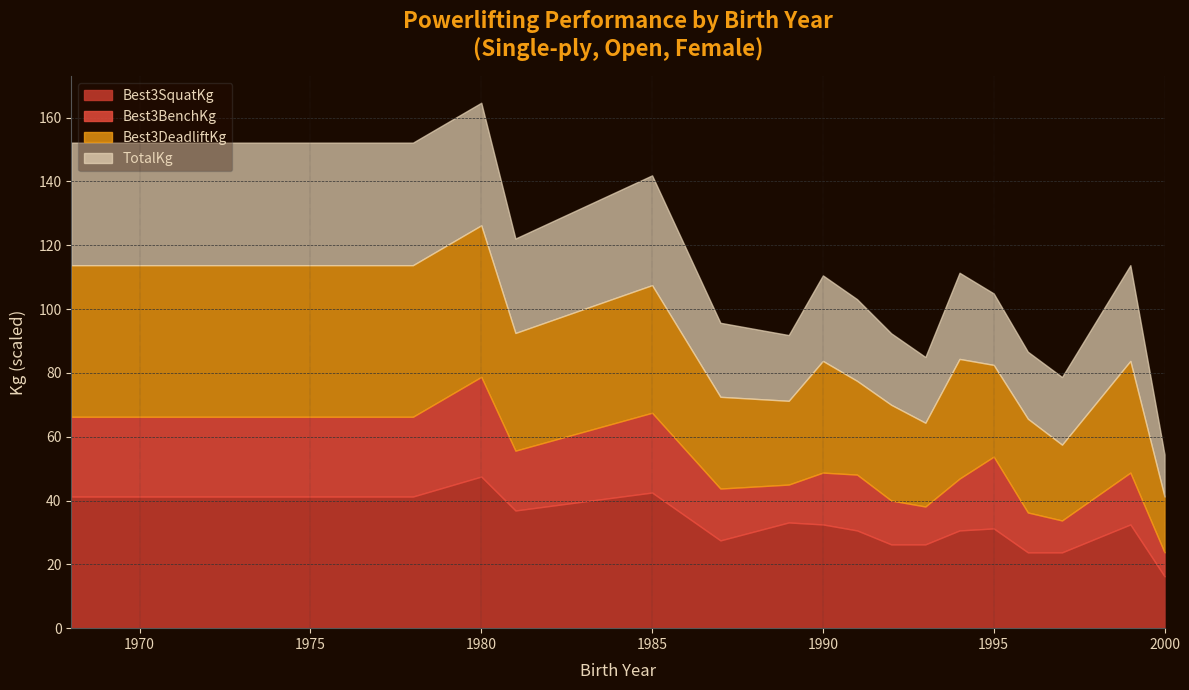

What is the total value across all series at 1985?

141.9